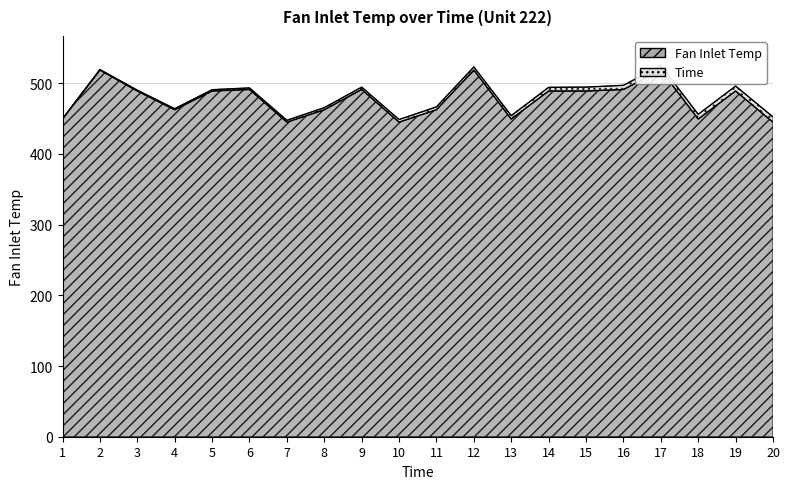

At which label is the value closest to 481?

3